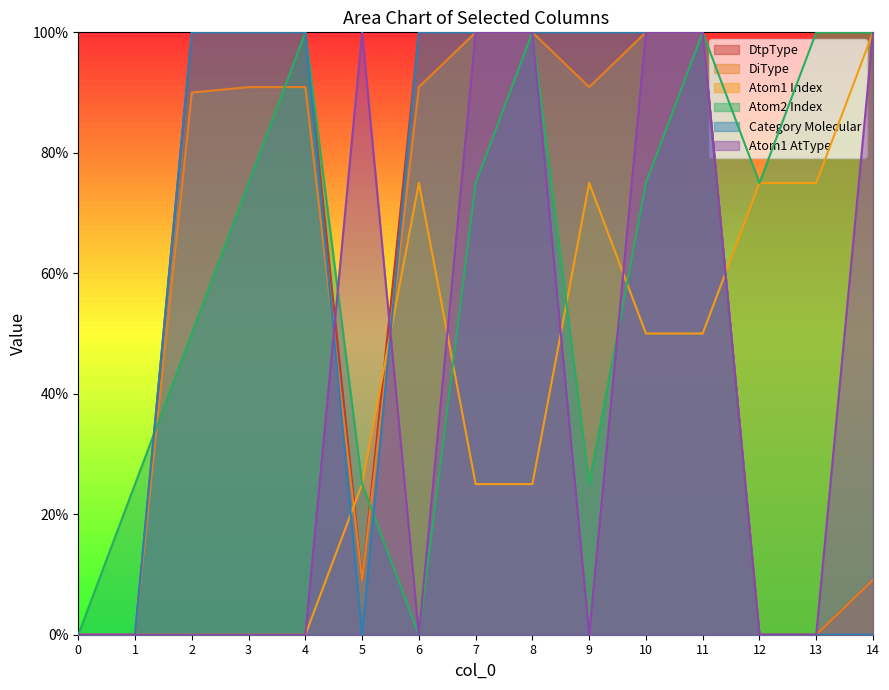

True or false: Category Molecular and Atom1 Index cross at least once.

True